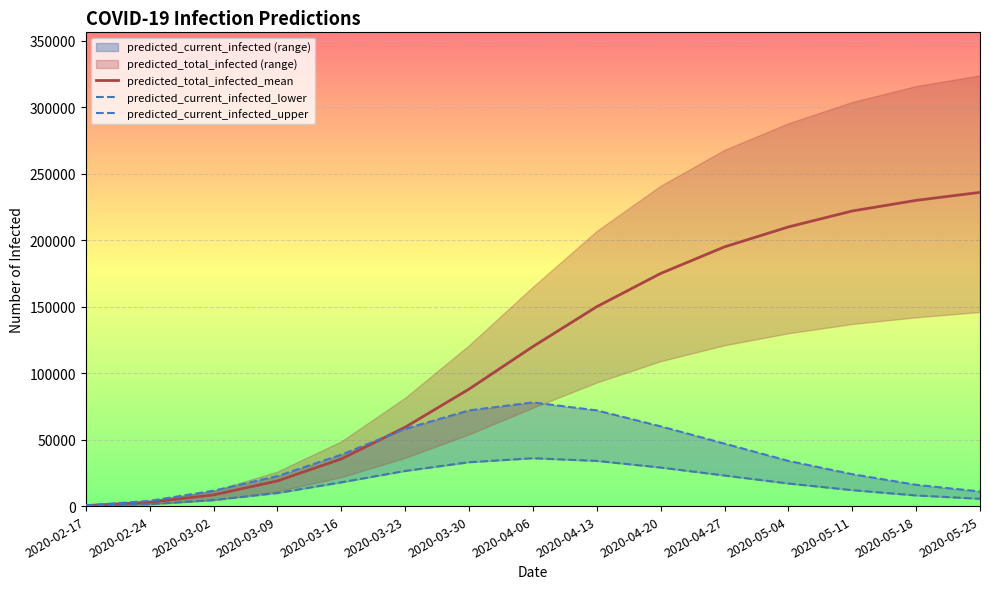

What is the highest value of the predicted_total_infected_mean series?

236000